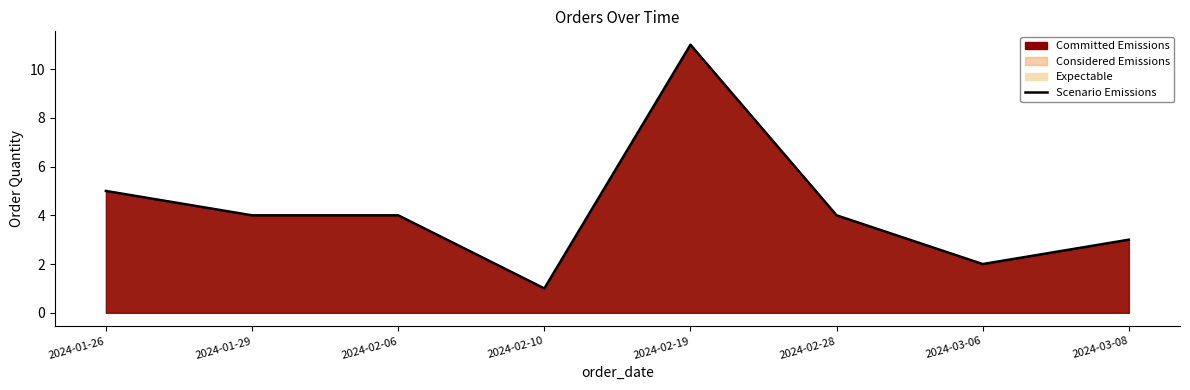

What position from the left is 2024-02-10?

4